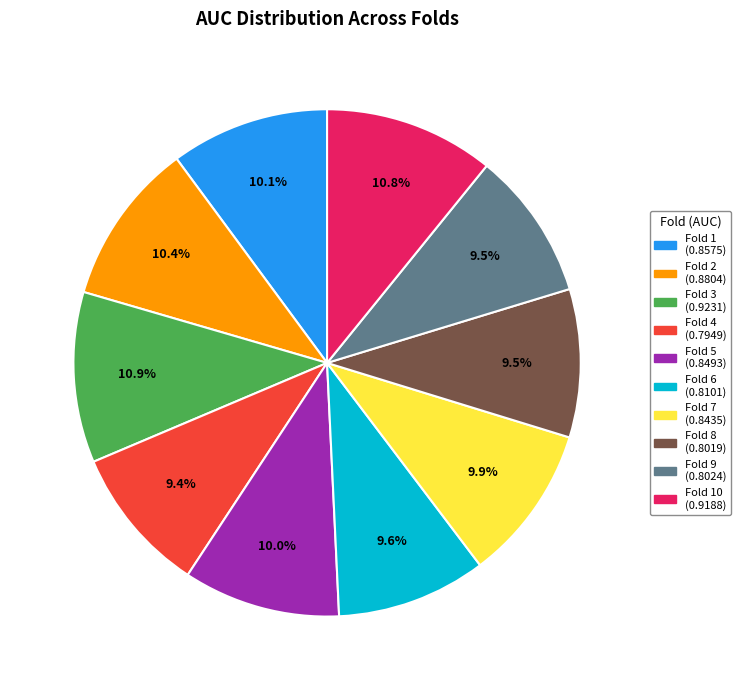

Is there any slice that represents more than half of the pie?

No